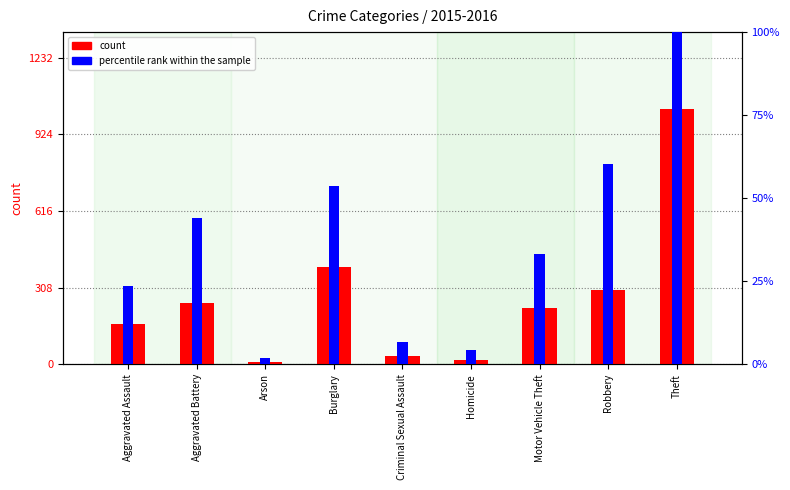

What is the total value across all series at Burglary?

446.7